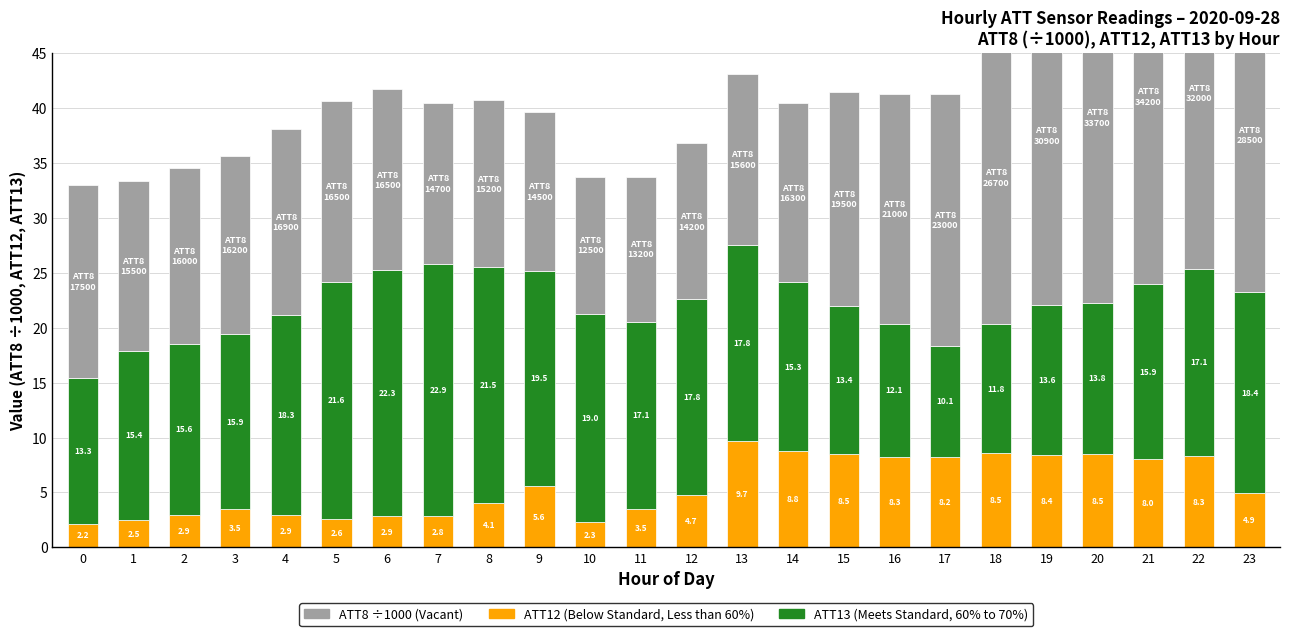

Which series changed the most between 9 and 16?

ATT13 (Meets Standard 60-70%)